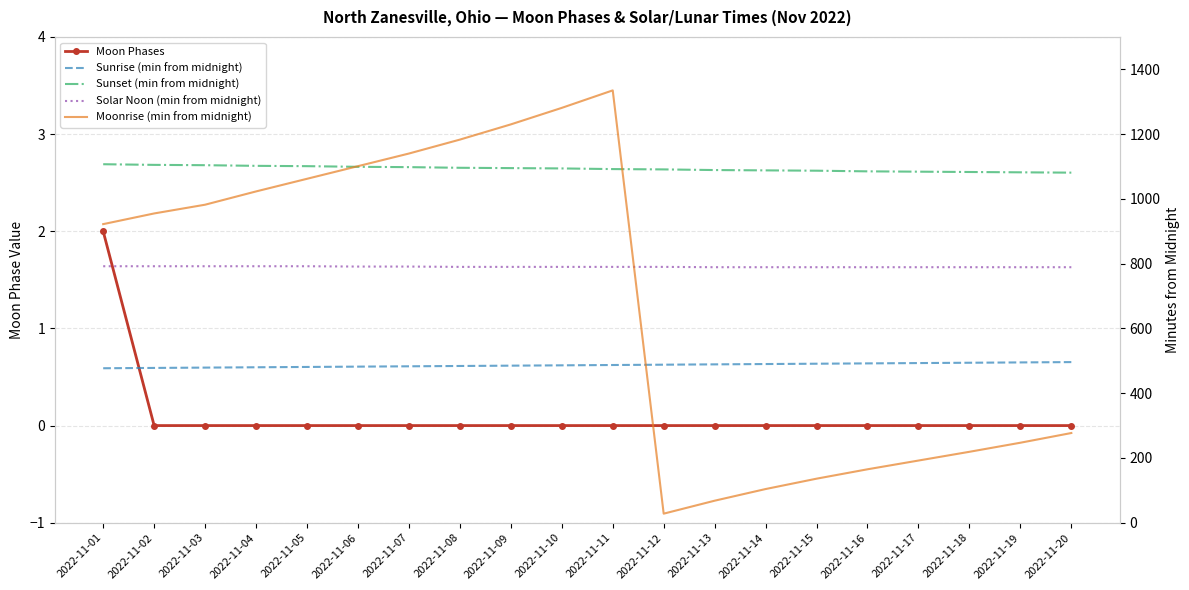

At how many categories does at least one series exceed 1258?

2